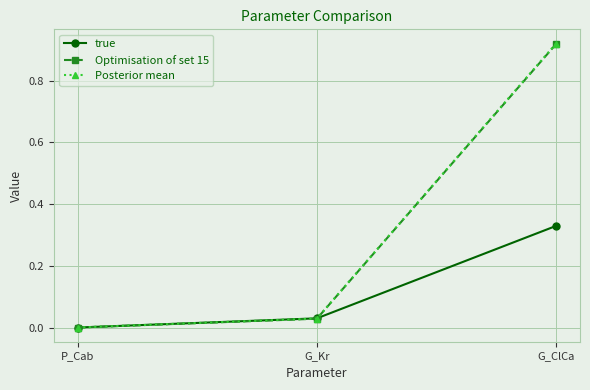

Rank the categories by Posterior mean value from lowest to highest.

P_Cab, G_Kr, G_ClCa